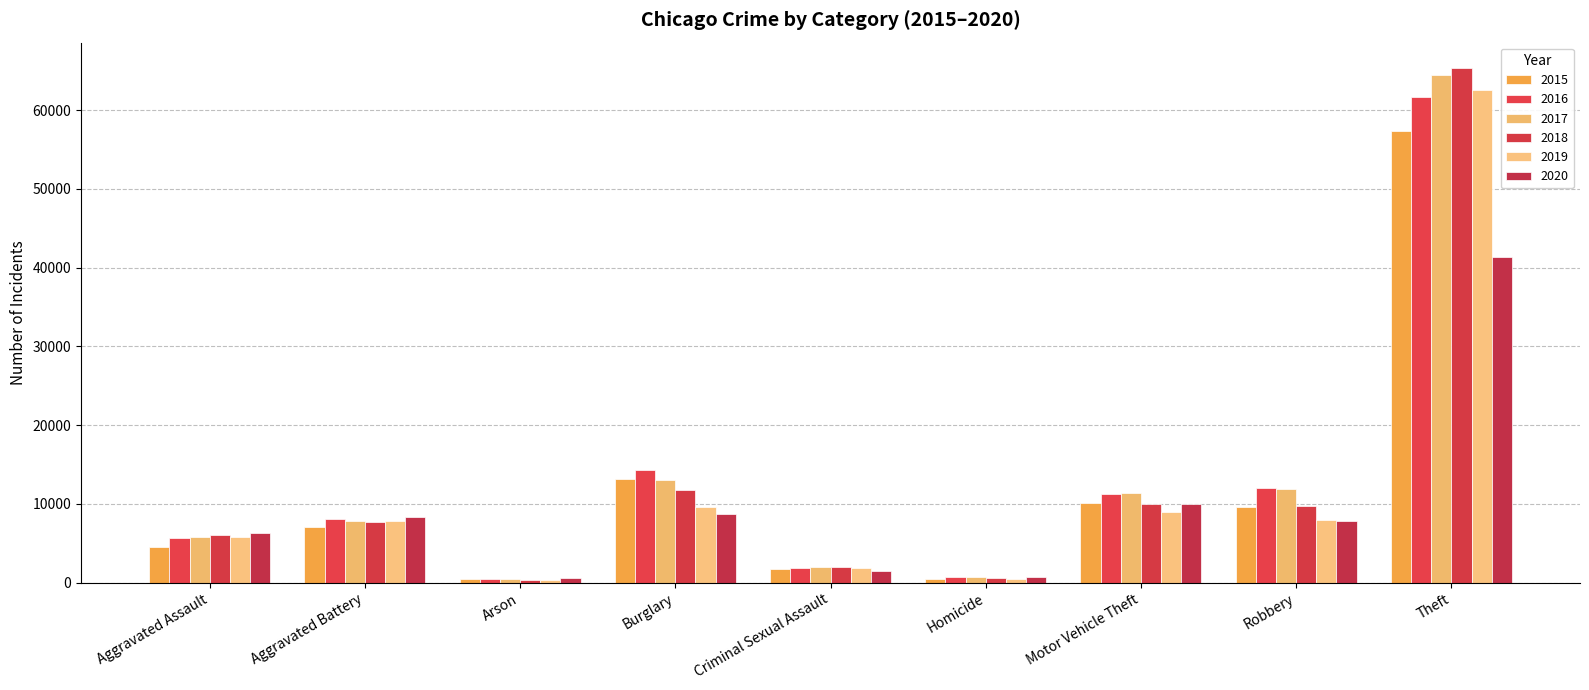

Is it true that 2019 equals 3257 at Criminal Sexual Assault?

False